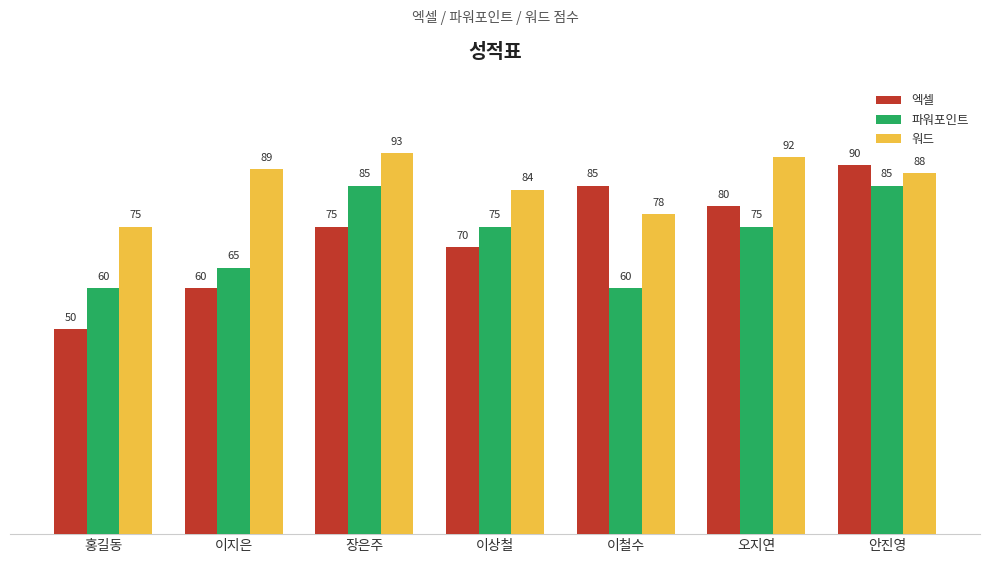

What is the sum of the 워드 values at 오지연 and 이상철?

176